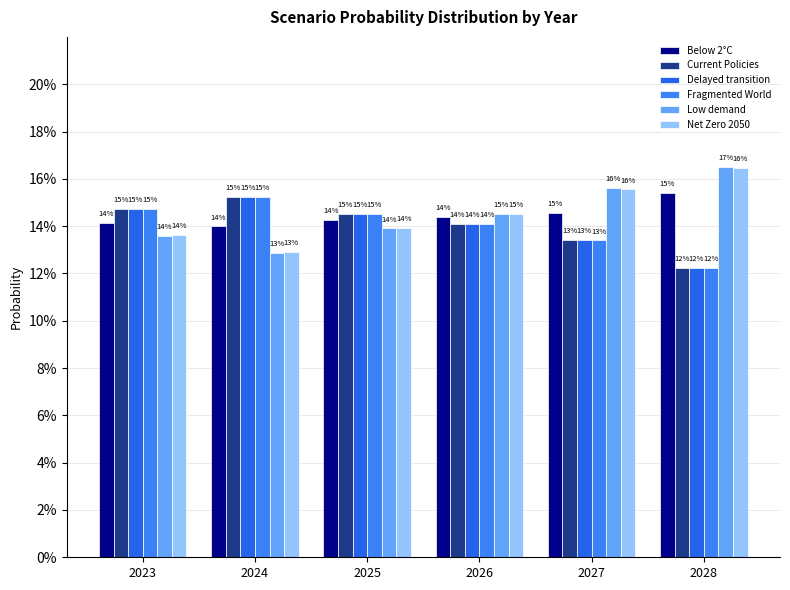

What is the smallest value displayed?

0.1